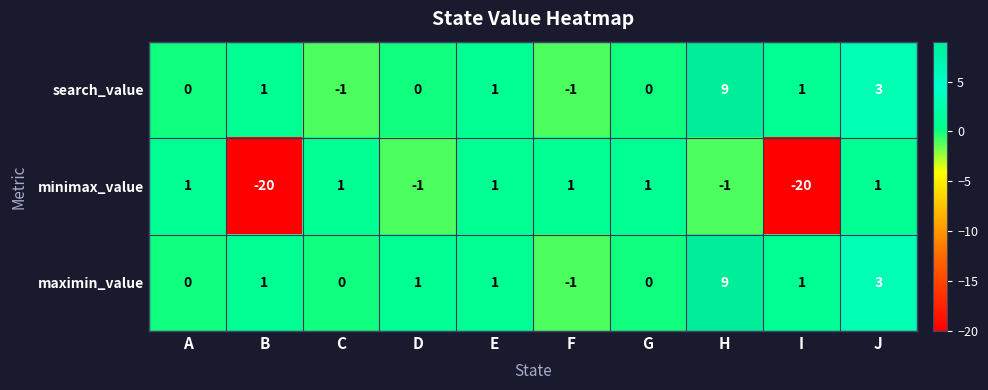

How many data points in maximin_value are less than 1?

4